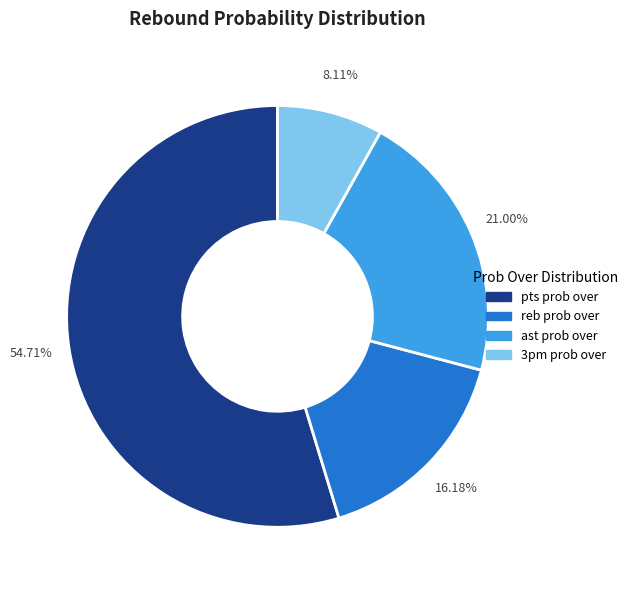

To the nearest percent, what is the average slice percentage?

25%